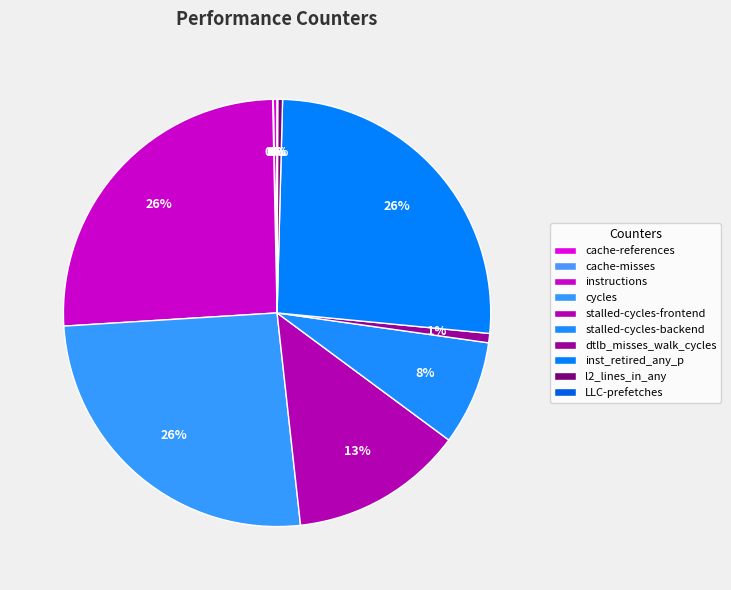

To the nearest percent, what is the difference between the largest and smallest slice percentages?

26%